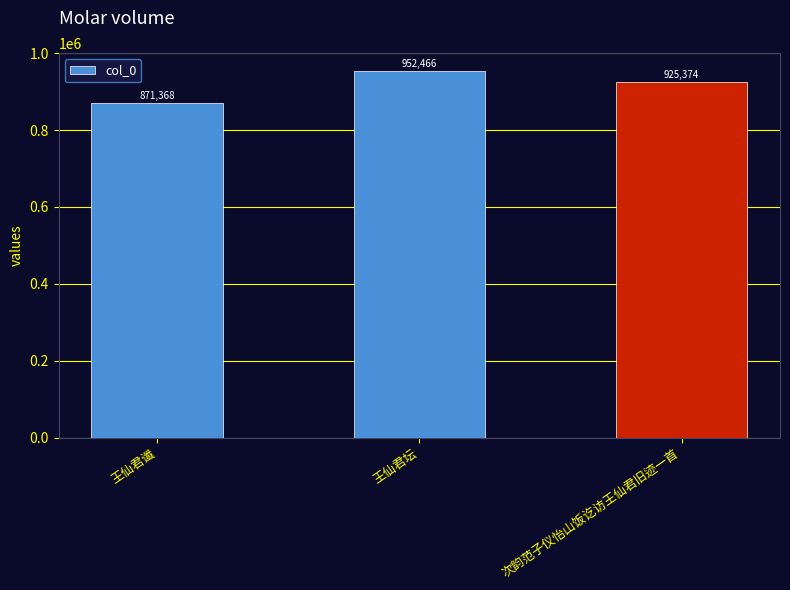

Where does the data first go above 925374?

王仙君坛